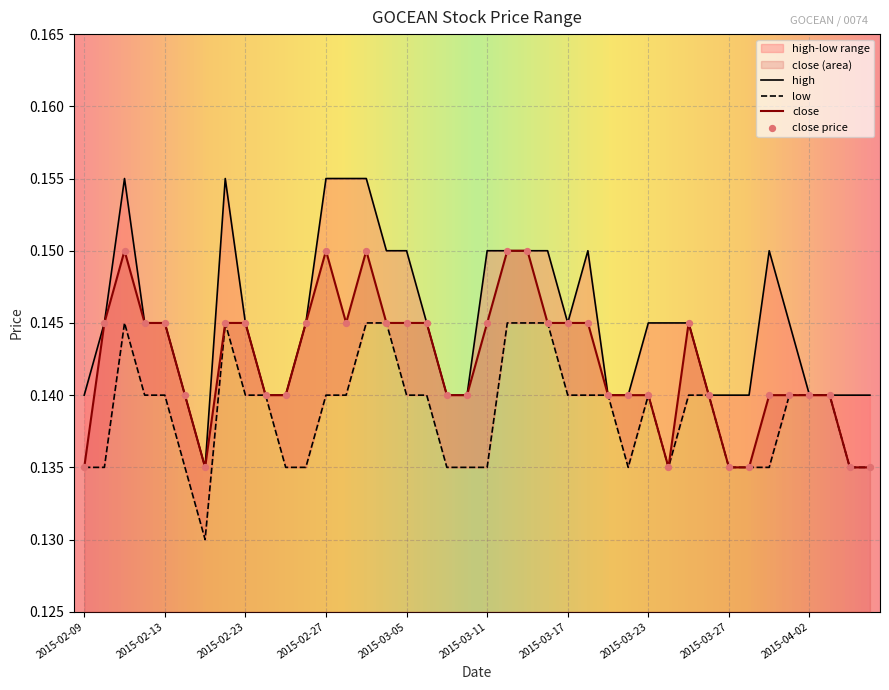

Which series has the largest total across all categories?

high